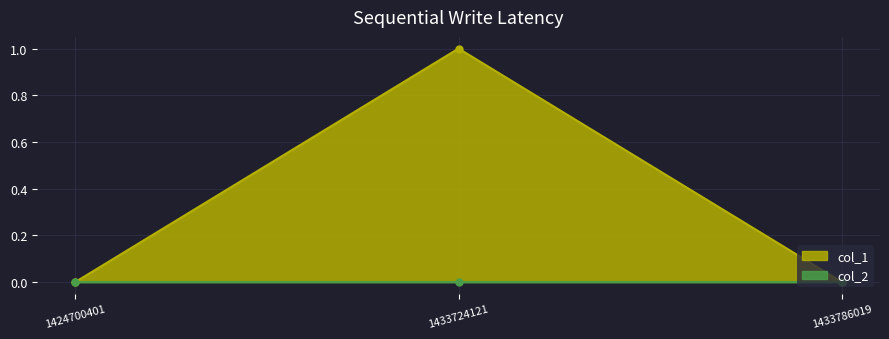

True or false: col_1 has a value of -1 at 1433786019.

False